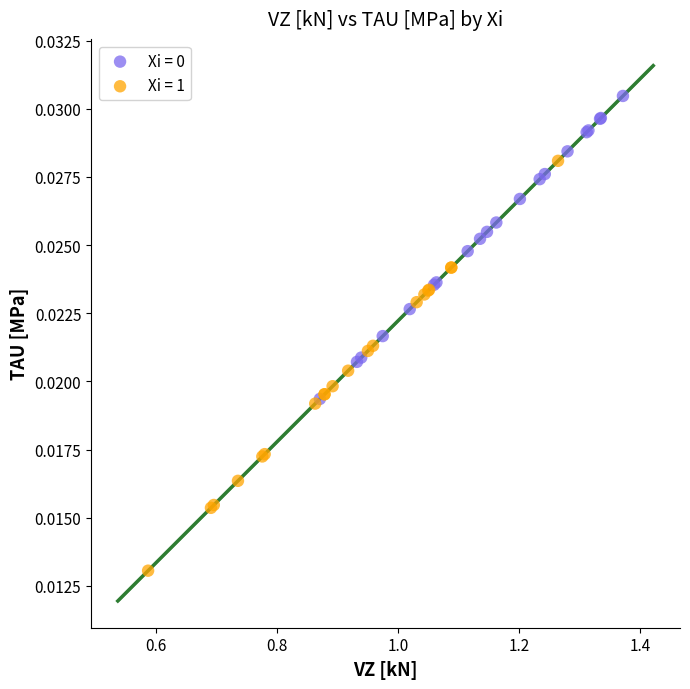

Which series has the widest spread of Y values?

Xi = 1